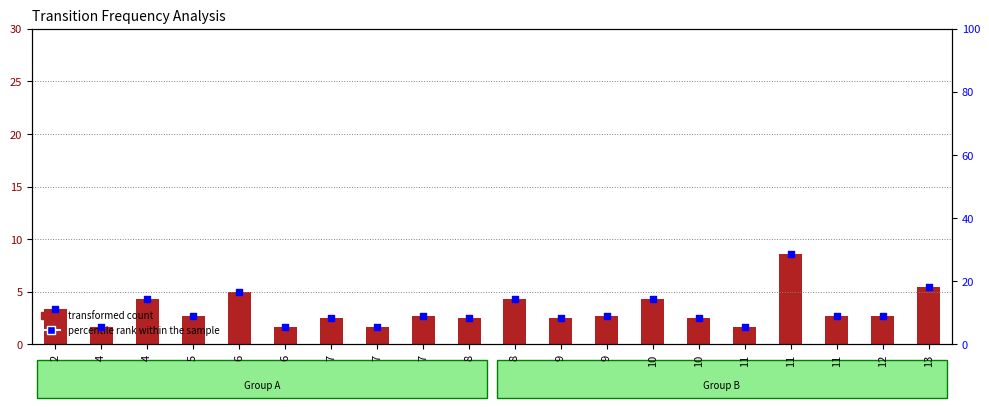

At how many categories does at least one series exceed 5?

20